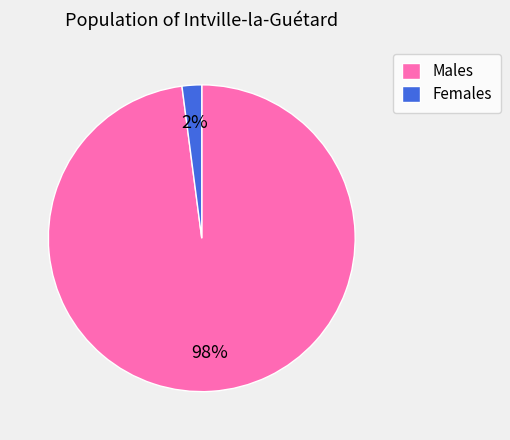

What percentage is the Females slice, to the nearest percent?

2%